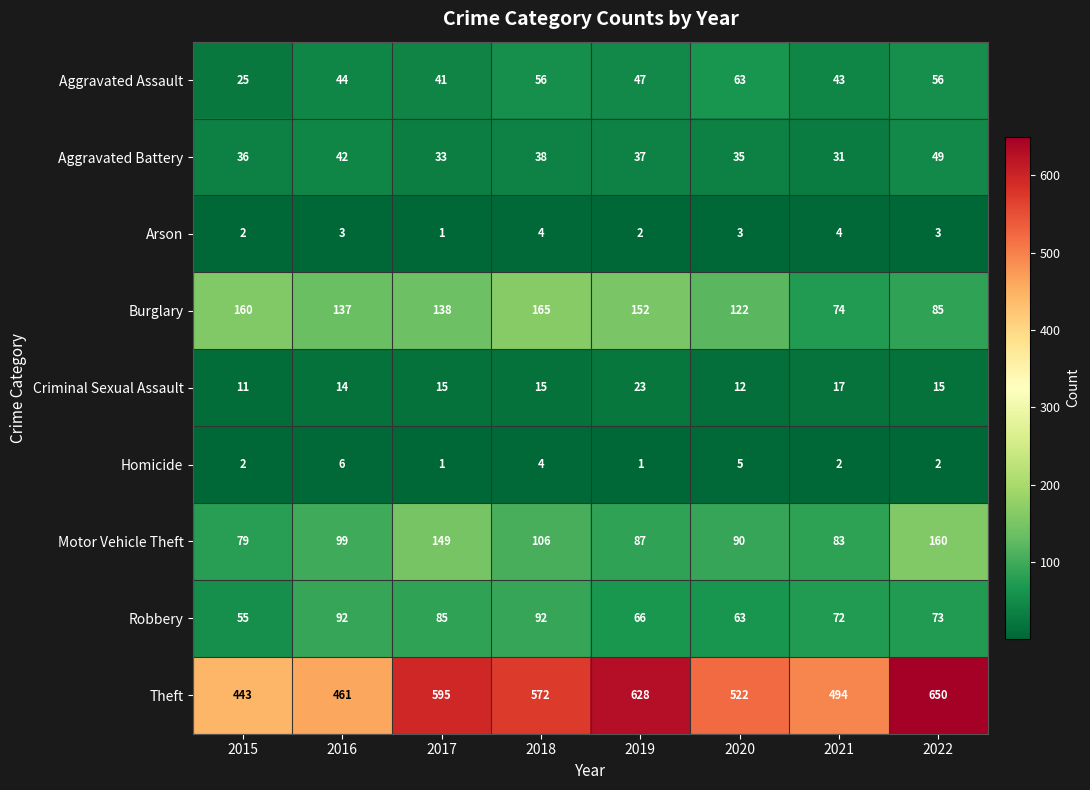

At which label is Robbery closest to 73?

2022